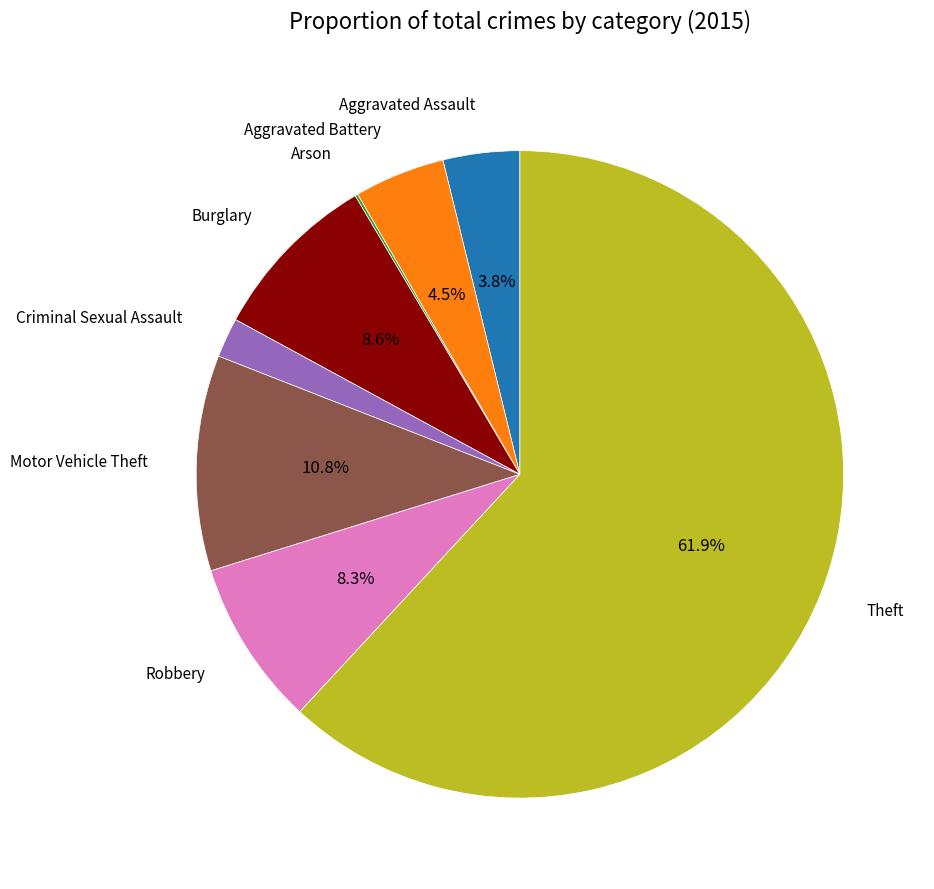

Is there a majority slice in this chart?

Yes